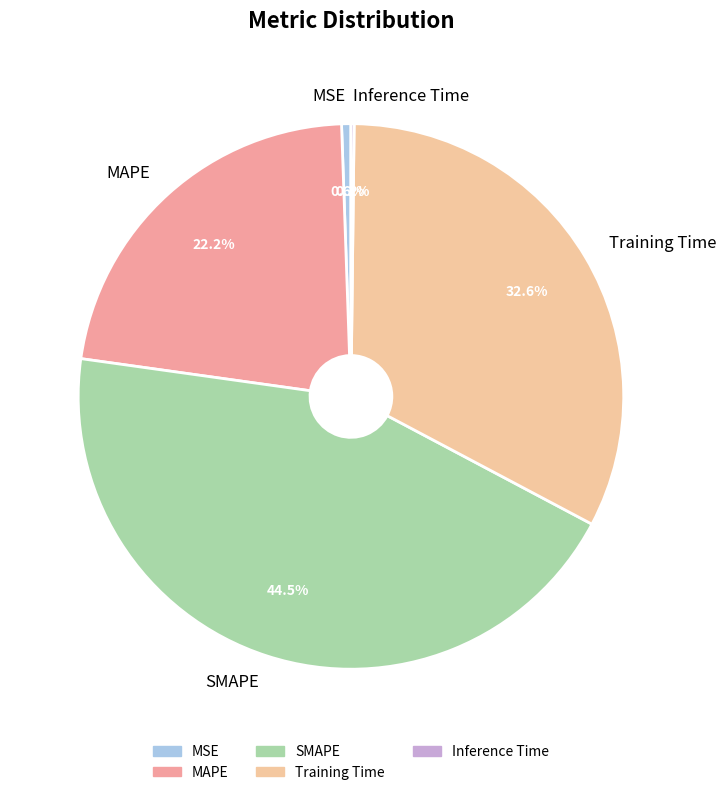

Is there a majority slice in this chart?

No